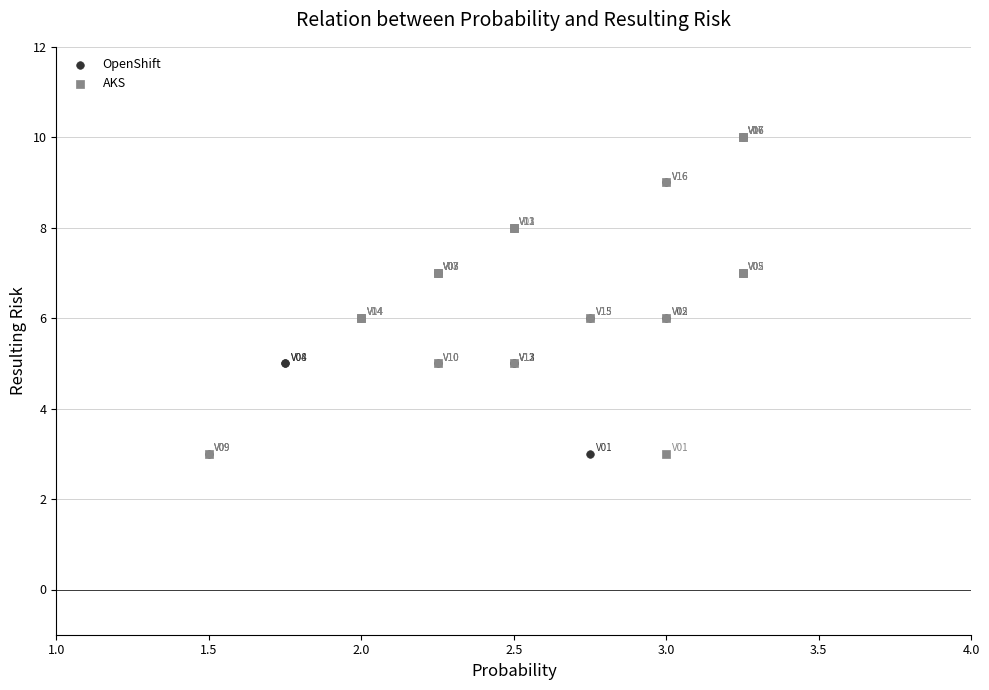

What are all the series names shown in the legend?

OpenShift, AKS